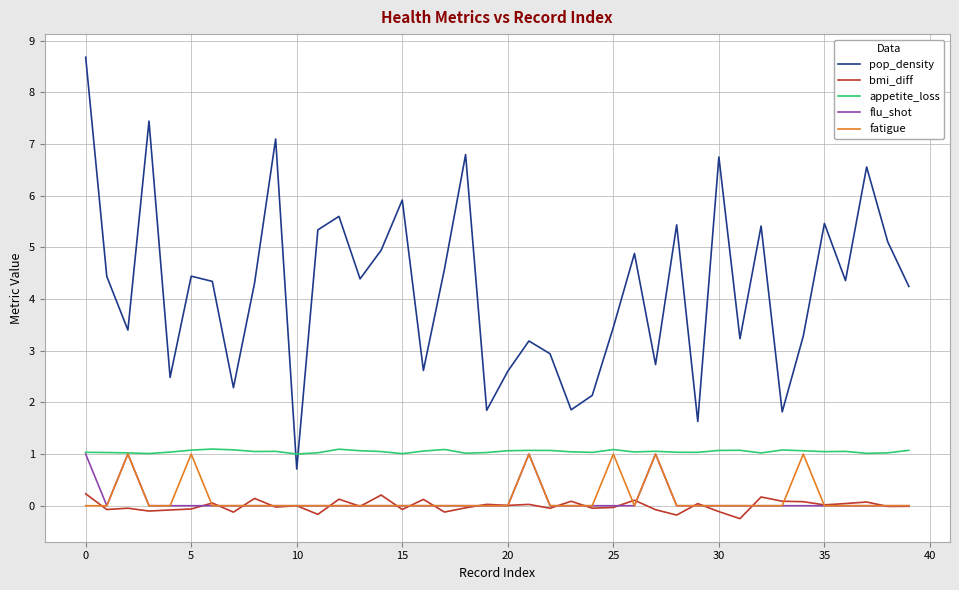

How many categories are shown in the chart?

40